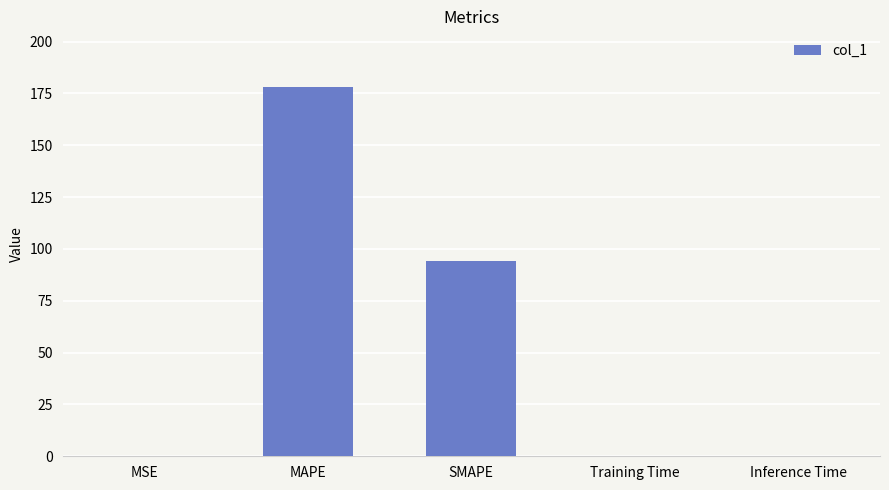

Between MAPE and MSE, which is larger?

MAPE